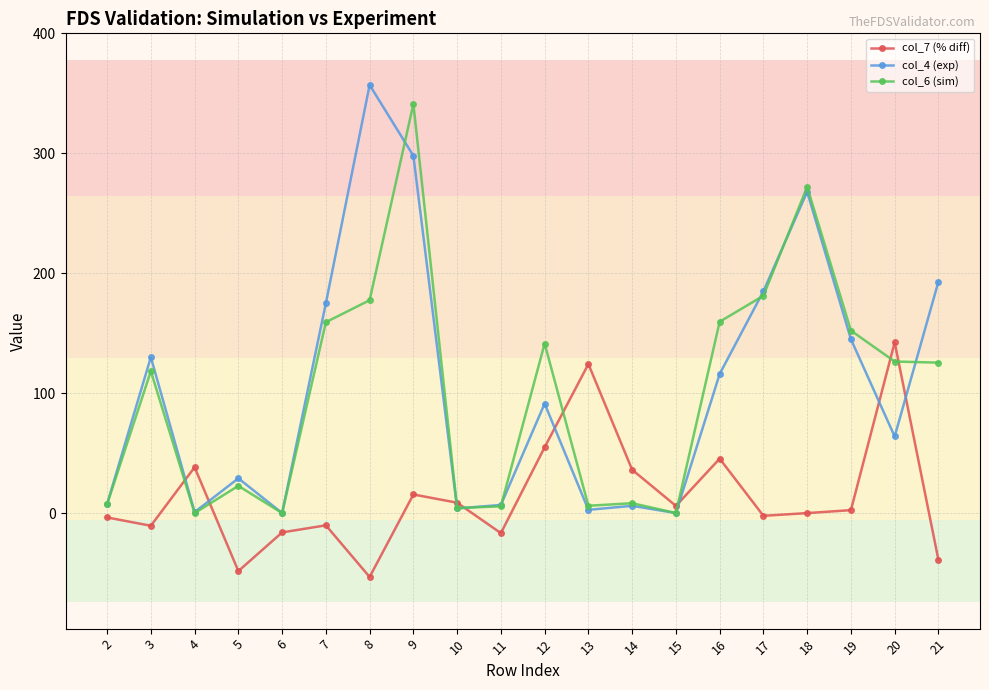

The col_7 (% diff) series shows -2.3 at 17. True or false?

True